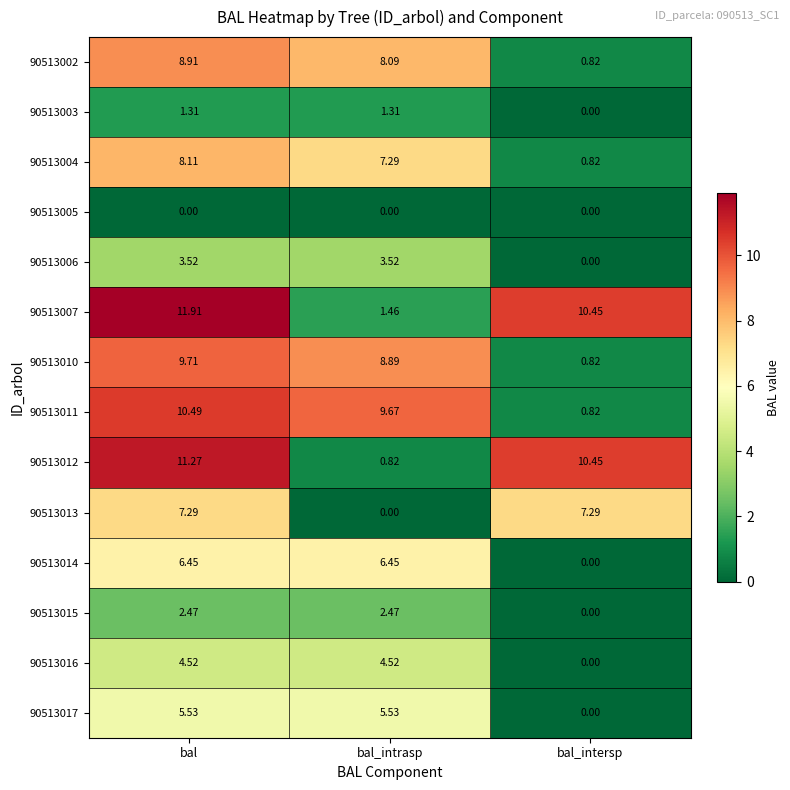

What is the greatest value displayed?

11.9